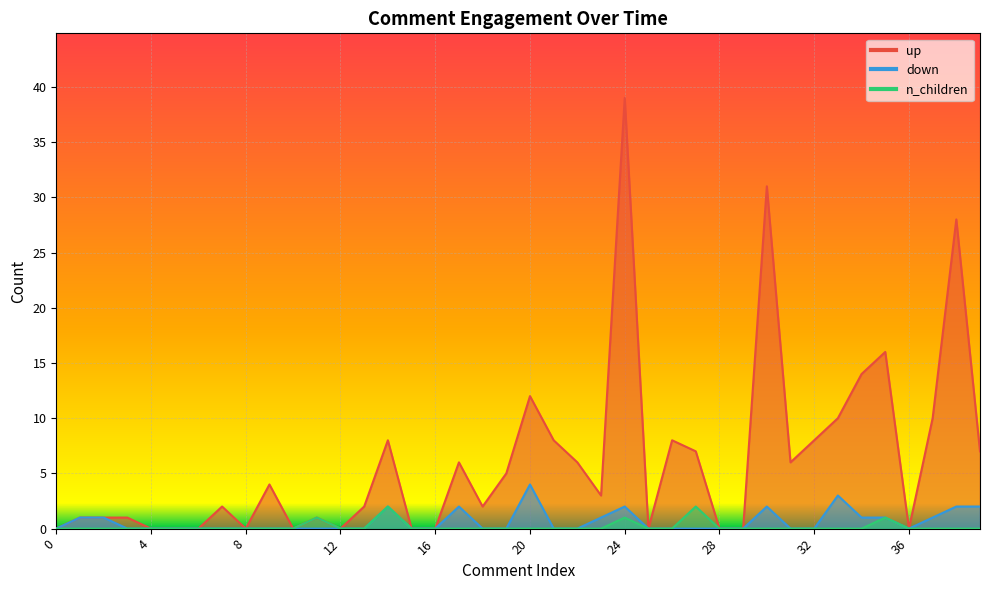

True or false: n_children and up intersect in this chart.

False